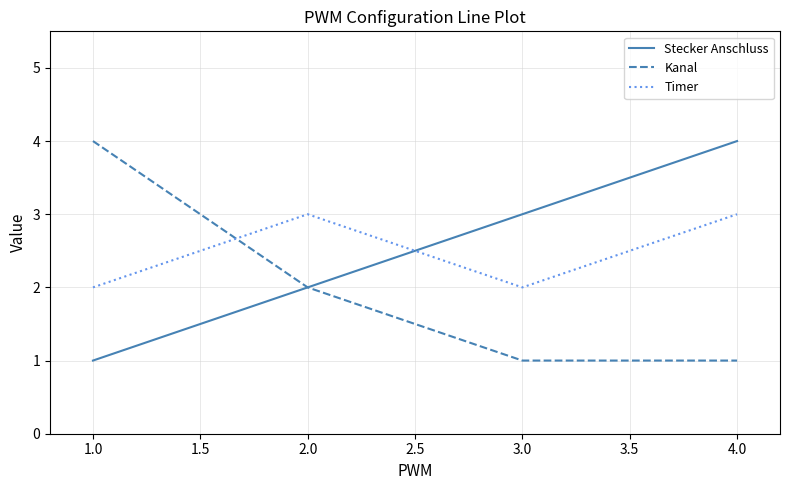

True or false: Stecker Anschluss has a value of 2 at 1.0.

False